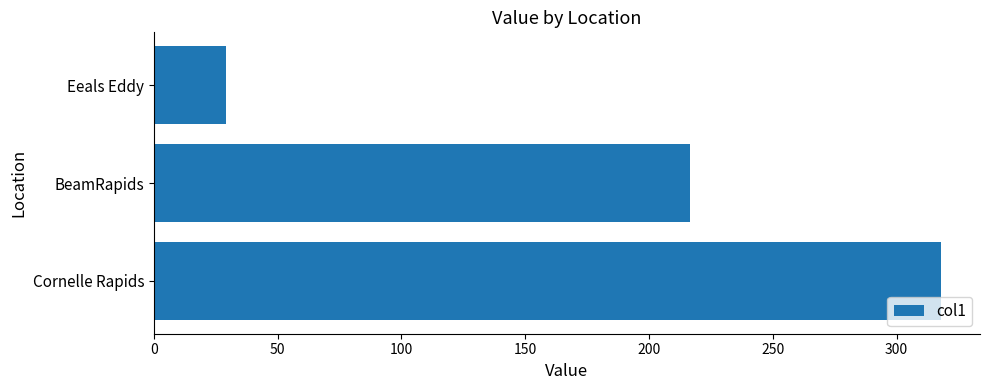

Rank the categories by value from lowest to highest.

Eeals Eddy, BeamRapids, Cornelle Rapids